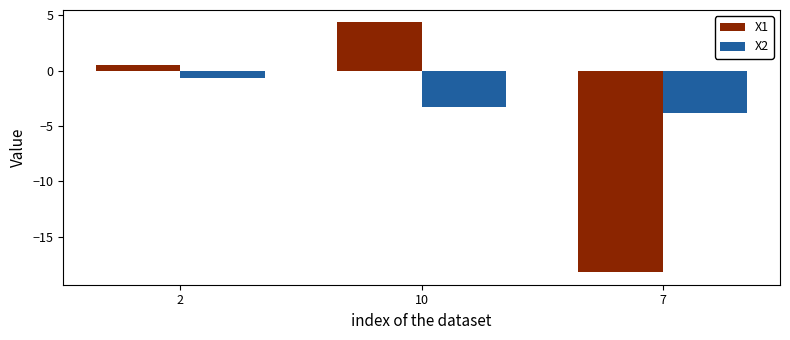

Read the X1 value at 7.

-18.2